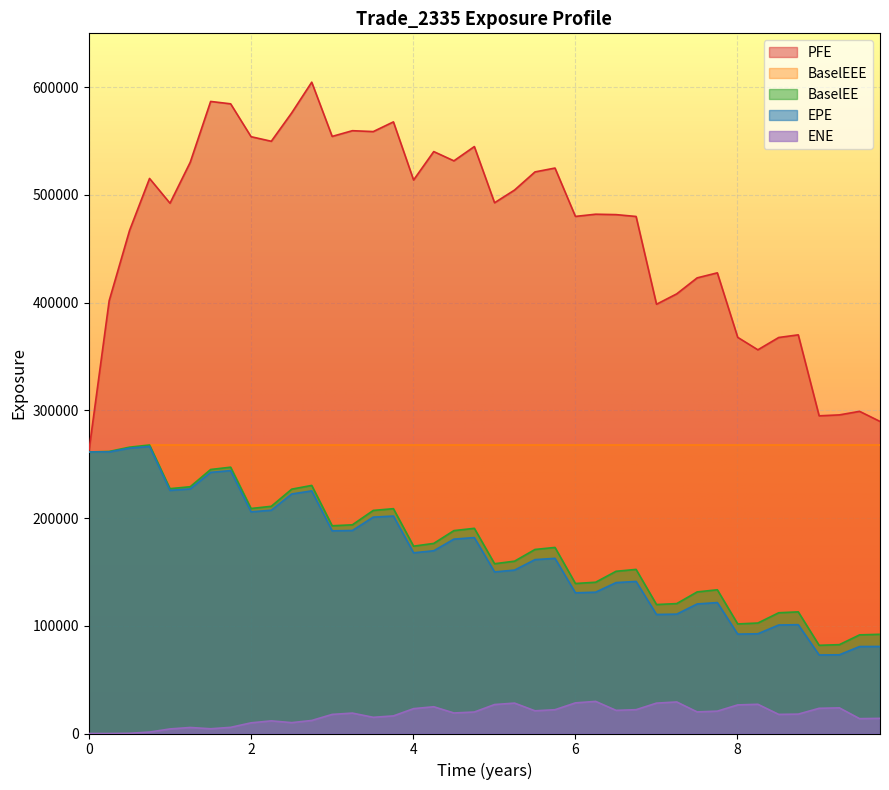

How many lines are shown in the chart?

5